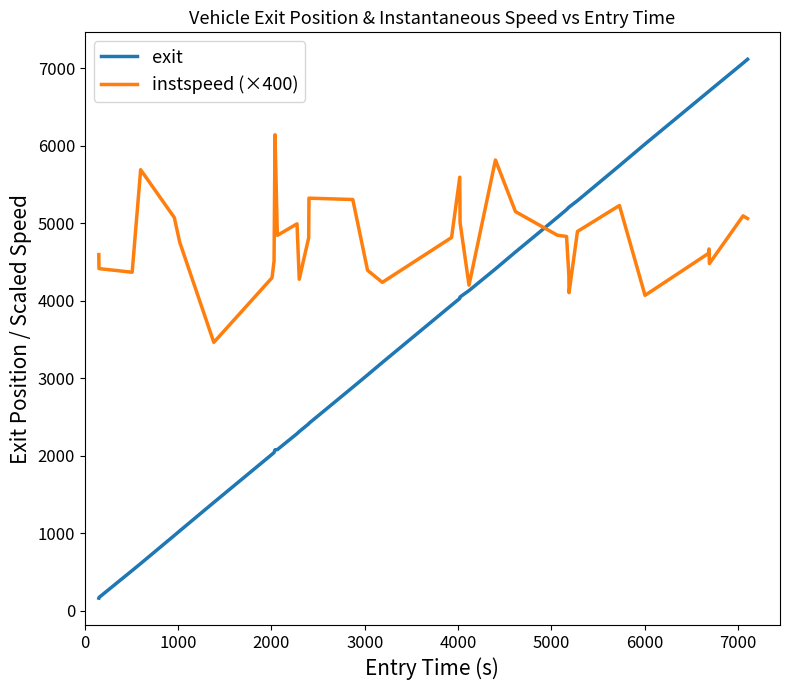

List the series in order of their peak value, lowest first.

instspeed (×400), exit